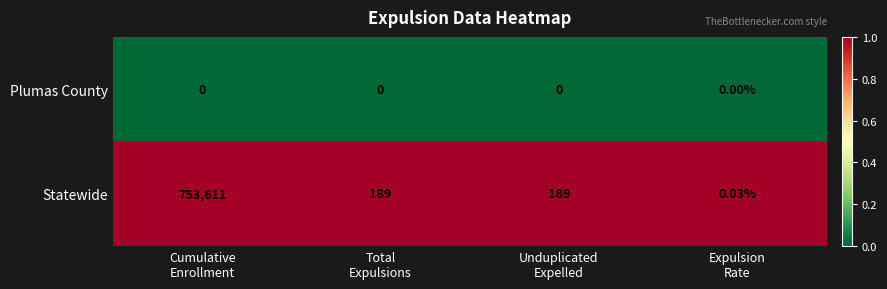

Which series has the widest spread of values?

Statewide